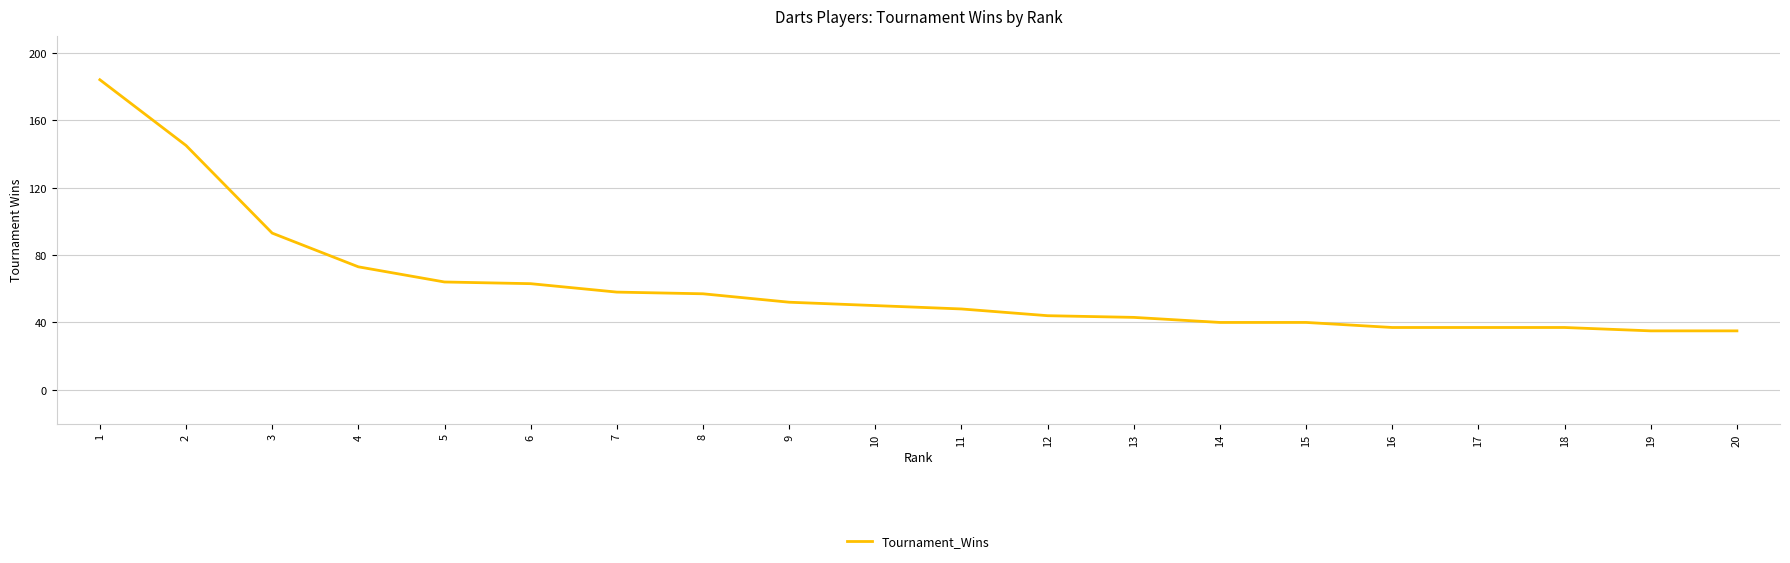

What is the difference between the maximum and minimum values?

149